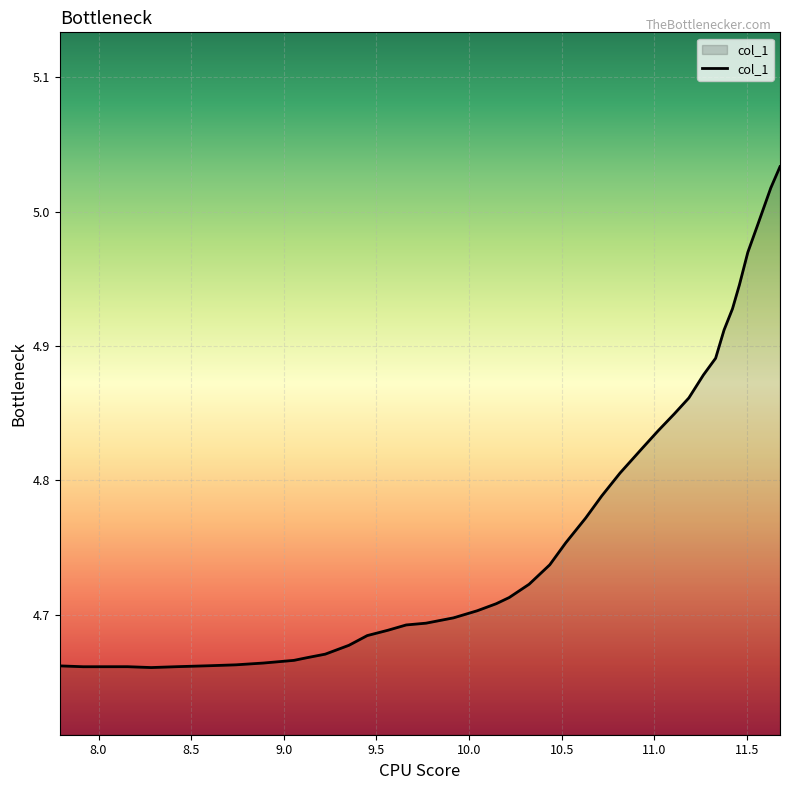

What is the difference between the second highest and minimum values?

0.4